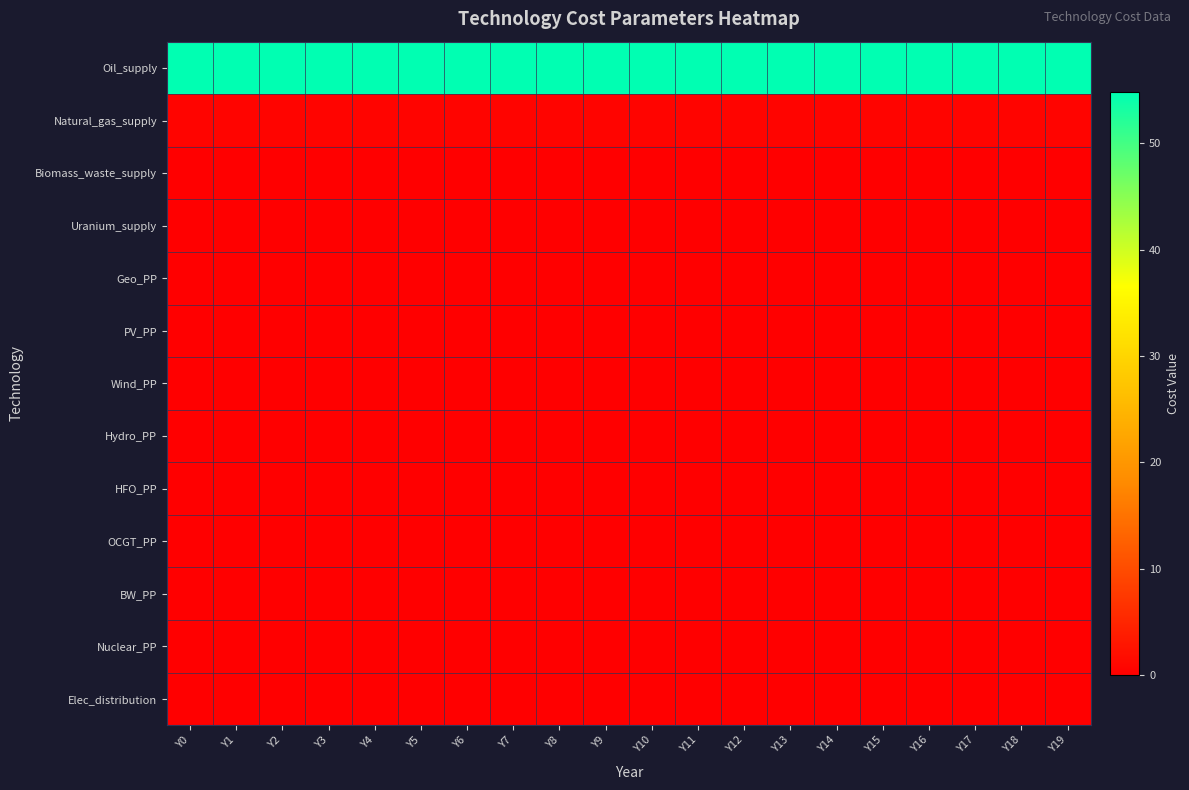

Reading right to left, list all the values displayed in this chart.

Oil_supply: Y19=54.8	Y18=54.8	Y17=54.8	Y16=54.8	Y15=54.8	Y14=54.8	Y13=54.8	Y12=54.8	Y11=54.8	Y10=54.8	Y9=54.8	Y8=54.8	Y7=54.8	Y6=54.8	Y5=54.8	Y4=54.8	Y3=54.8	Y2=54.8	Y1=54.8	Y0=54.8
Natural_gas_supply: Y19=0.7	Y18=0.7	Y17=0.7	Y16=0.7	Y15=0.7	Y14=0.7	Y13=0.7	Y12=0.7	Y11=0.7	Y10=0.7	Y9=0.7	Y8=0.7	Y7=0.7	Y6=0.7	Y5=0.7	Y4=0.7	Y3=0.7	Y2=0.7	Y1=0.7	Y0=0.7
Biomass_waste_supply: Y19=0.2	Y18=0.2	Y17=0.2	Y16=0.2	Y15=0.2	Y14=0.2	Y13=0.2	Y12=0.2	Y11=0.2	Y10=0.2	Y9=0.2	Y8=0.2	Y7=0.2	Y6=0.2	Y5=0.2	Y4=0.2	Y3=0.2	Y2=0.2	Y1=0.2	Y0=0.2
Uranium_supply: Y19=0.0	Y18=0.0	Y17=0.0	Y16=0.0	Y15=0.0	Y14=0.0	Y13=0.0	Y12=0.0	Y11=0.0	Y10=0.0	Y9=0.0	Y8=0.0	Y7=0.0	Y6=0.0	Y5=0.0	Y4=0.0	Y3=0.0	Y2=0.0	Y1=0.0	Y0=0.0
Geo_PP: Y19=0.0	Y18=0.0	Y17=0.0	Y16=0.0	Y15=0.0	Y14=0.0	Y13=0.0	Y12=0.0	Y11=0.0	Y10=0.0	Y9=0.0	Y8=0.0	Y7=0.0	Y6=0.0	Y5=0.0	Y4=0.0	Y3=0.0	Y2=0.0	Y1=0.0	Y0=0.0
PV_PP: Y19=0.0	Y18=0.0	Y17=0.0	Y16=0.0	Y15=0.0	Y14=0.0	Y13=0.0	Y12=0.0	Y11=0.0	Y10=0.0	Y9=0.0	Y8=0.0	Y7=0.0	Y6=0.0	Y5=0.0	Y4=0.0	Y3=0.0	Y2=0.0	Y1=0.0	Y0=0.0
Wind_PP: Y19=0.0	Y18=0.0	Y17=0.0	Y16=0.0	Y15=0.0	Y14=0.0	Y13=0.0	Y12=0.0	Y11=0.0	Y10=0.0	Y9=0.0	Y8=0.0	Y7=0.0	Y6=0.0	Y5=0.0	Y4=0.0	Y3=0.0	Y2=0.0	Y1=0.0	Y0=0.0
Hydro_PP: Y19=0.0	Y18=0.0	Y17=0.0	Y16=0.0	Y15=0.0	Y14=0.0	Y13=0.0	Y12=0.0	Y11=0.0	Y10=0.0	Y9=0.0	Y8=0.0	Y7=0.0	Y6=0.0	Y5=0.0	Y4=0.0	Y3=0.0	Y2=0.0	Y1=0.0	Y0=0.0
HFO_PP: Y19=0.0	Y18=0.0	Y17=0.0	Y16=0.0	Y15=0.0	Y14=0.0	Y13=0.0	Y12=0.0	Y11=0.0	Y10=0.0	Y9=0.0	Y8=0.0	Y7=0.0	Y6=0.0	Y5=0.0	Y4=0.0	Y3=0.0	Y2=0.0	Y1=0.0	Y0=0.0
OCGT_PP: Y19=0.0	Y18=0.0	Y17=0.0	Y16=0.0	Y15=0.0	Y14=0.0	Y13=0.0	Y12=0.0	Y11=0.0	Y10=0.0	Y9=0.0	Y8=0.0	Y7=0.0	Y6=0.0	Y5=0.0	Y4=0.0	Y3=0.0	Y2=0.0	Y1=0.0	Y0=0.0
BW_PP: Y19=0.0	Y18=0.0	Y17=0.0	Y16=0.0	Y15=0.0	Y14=0.0	Y13=0.0	Y12=0.0	Y11=0.0	Y10=0.0	Y9=0.0	Y8=0.0	Y7=0.0	Y6=0.0	Y5=0.0	Y4=0.0	Y3=0.0	Y2=0.0	Y1=0.0	Y0=0.0
Nuclear_PP: Y19=0.0	Y18=0.0	Y17=0.0	Y16=0.0	Y15=0.0	Y14=0.0	Y13=0.0	Y12=0.0	Y11=0.0	Y10=0.0	Y9=0.0	Y8=0.0	Y7=0.0	Y6=0.0	Y5=0.0	Y4=0.0	Y3=0.0	Y2=0.0	Y1=0.0	Y0=0.0
Elec_distribution: Y19=0.0	Y18=0.0	Y17=0.0	Y16=0.0	Y15=0.0	Y14=0.0	Y13=0.0	Y12=0.0	Y11=0.0	Y10=0.0	Y9=0.0	Y8=0.0	Y7=0.0	Y6=0.0	Y5=0.0	Y4=0.0	Y3=0.0	Y2=0.0	Y1=0.0	Y0=0.0